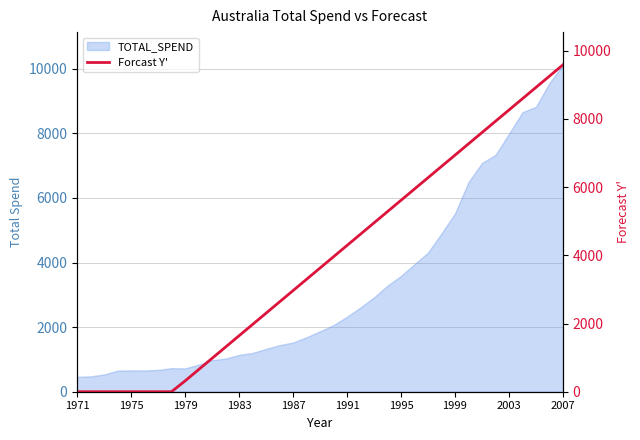

Is it true that the value at 11 is 1308.9?

True